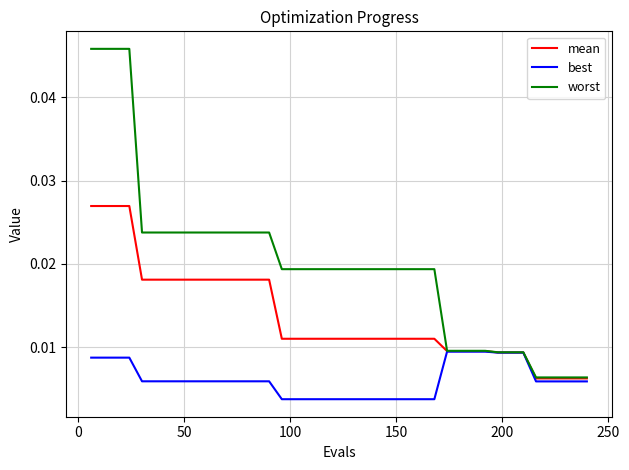

Which series has the largest total across all categories?

worst